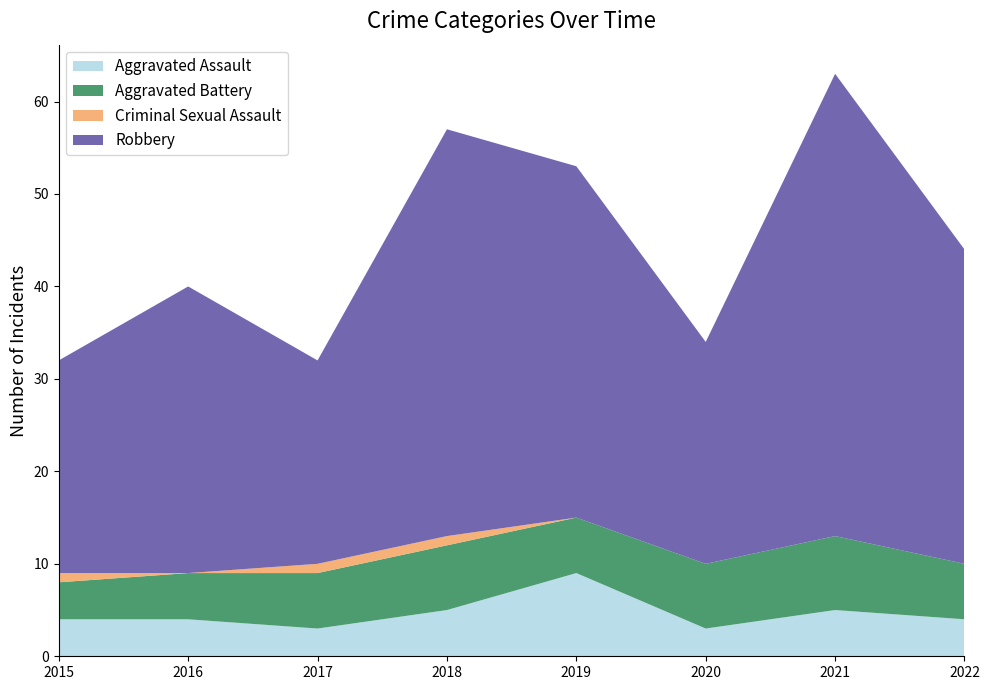

Reading right to left, transcribe all the data shown in this chart.

Aggravated Assault: 4	5	3	9	5	3	4	4
Aggravated Battery: 6	8	7	6	7	6	5	4
Criminal Sexual Assault: 0	0	0	0	1	1	0	1
Robbery: 34	50	24	38	44	22	31	23